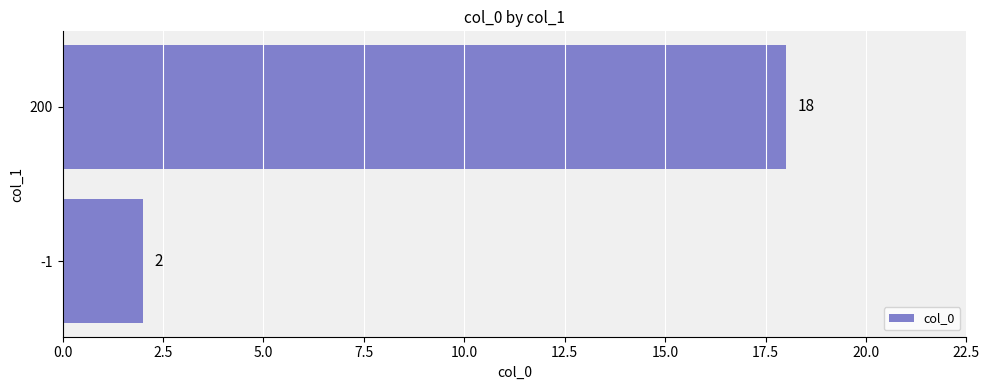

Is it true that the value at -1 is 2?

True